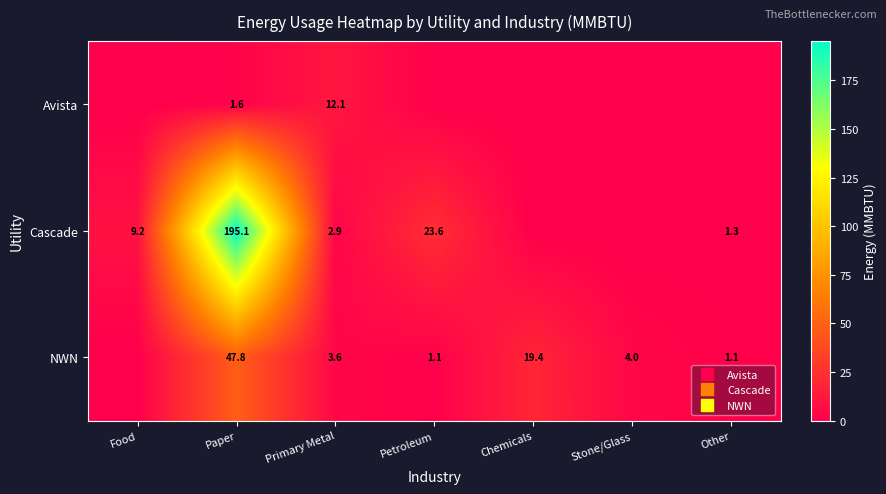

True or false: NWN has a value of 3.6 at Primary Metal.

True